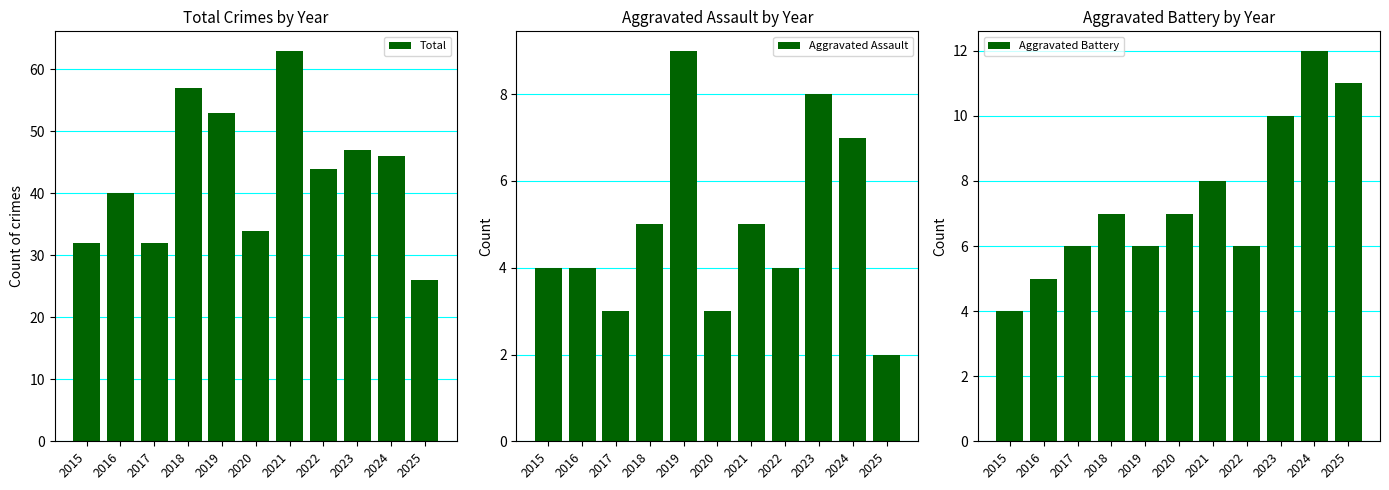

What is the value of the Aggravated Assault bar at the 11th from the left?

2